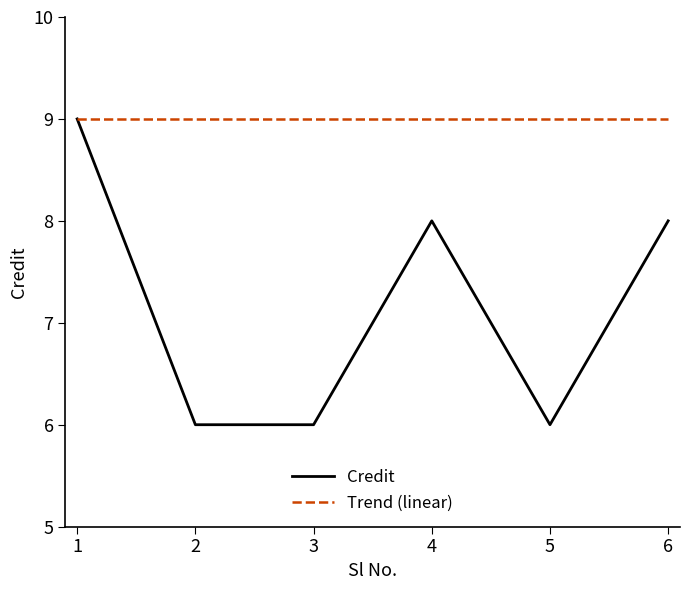

At how many categories does at least one series exceed 8?

6